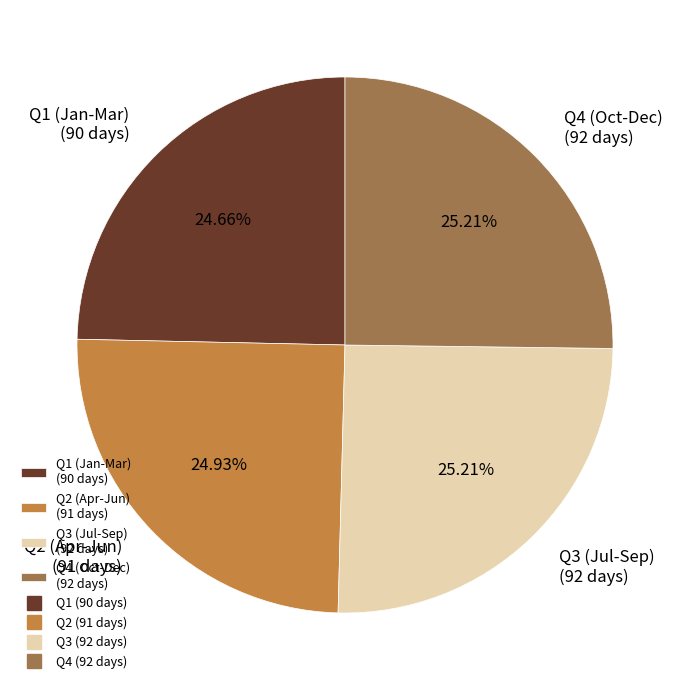

Approximately how many times larger is the value at Q1 (Jan-Mar) (90 days) compared to Q2 (Apr-Jun) (91 days)?

1.0